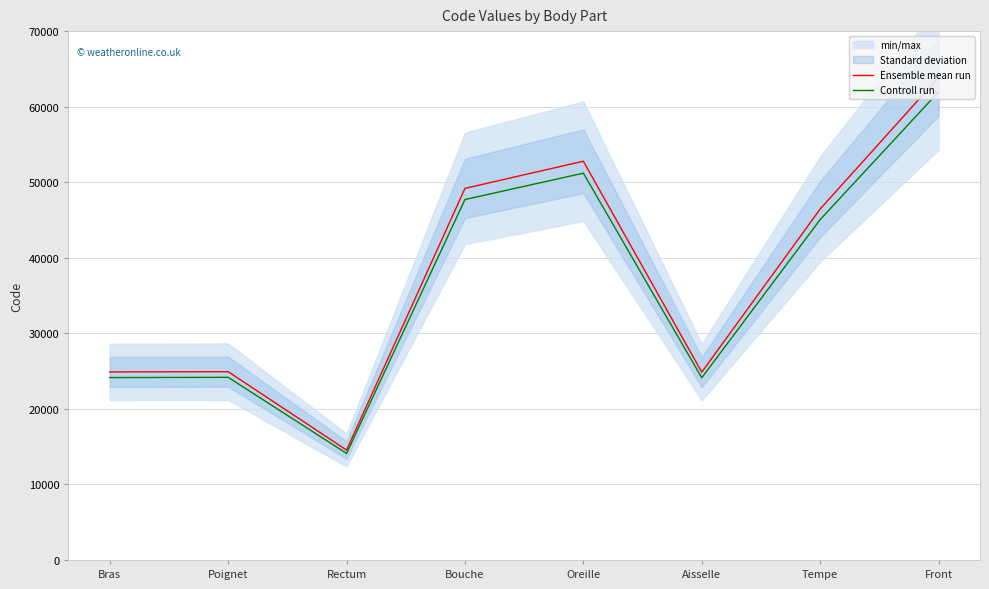

Is the value of Controll run at Poignet greater than the value of Ensemble mean run at Tempe?

No